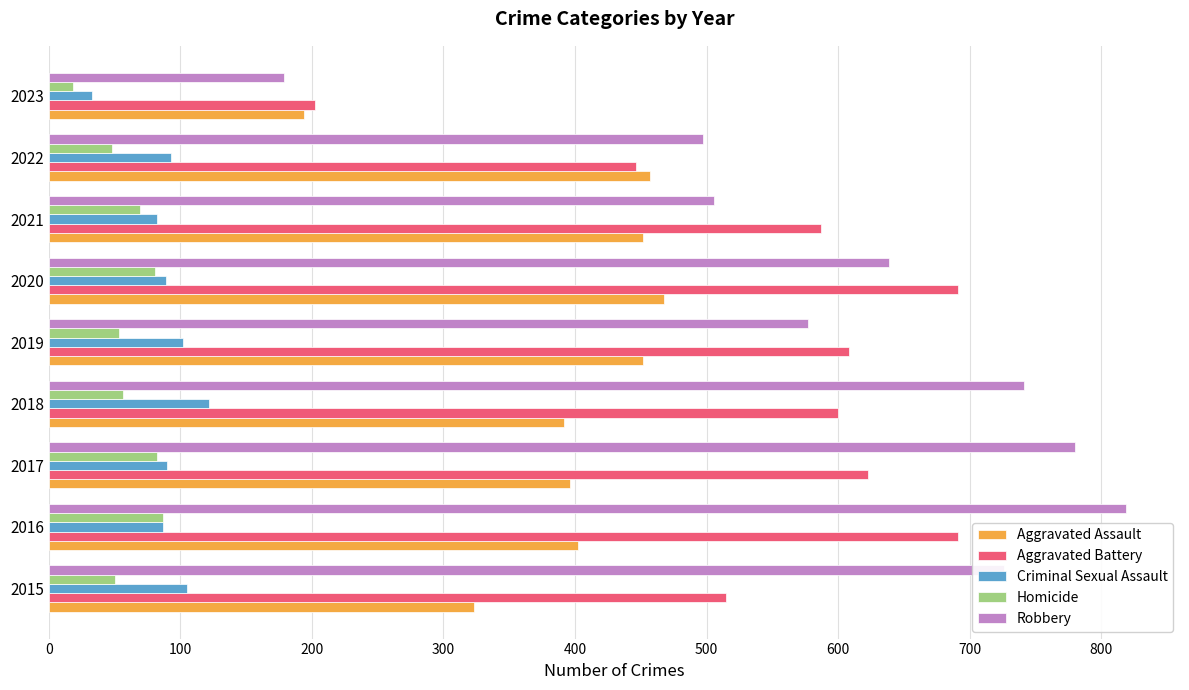

What is the spread (max minus min) of values at 2020?

610